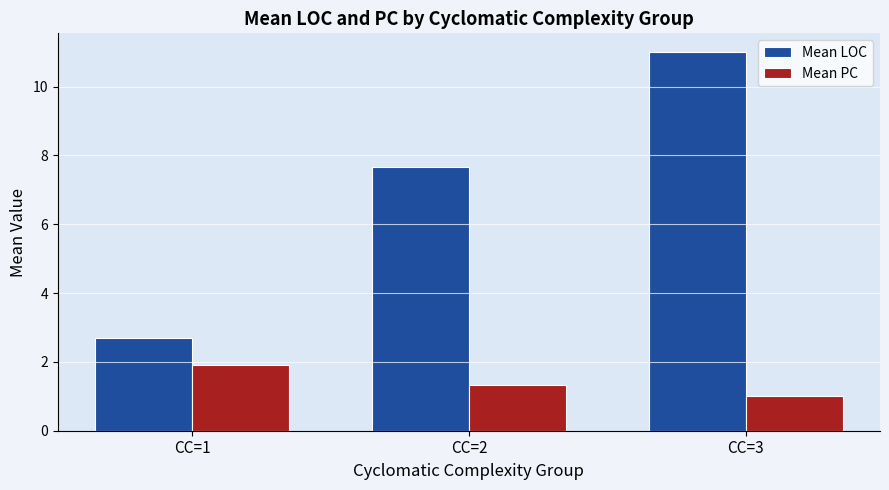

What is the total value across all series at CC=3?

12.0